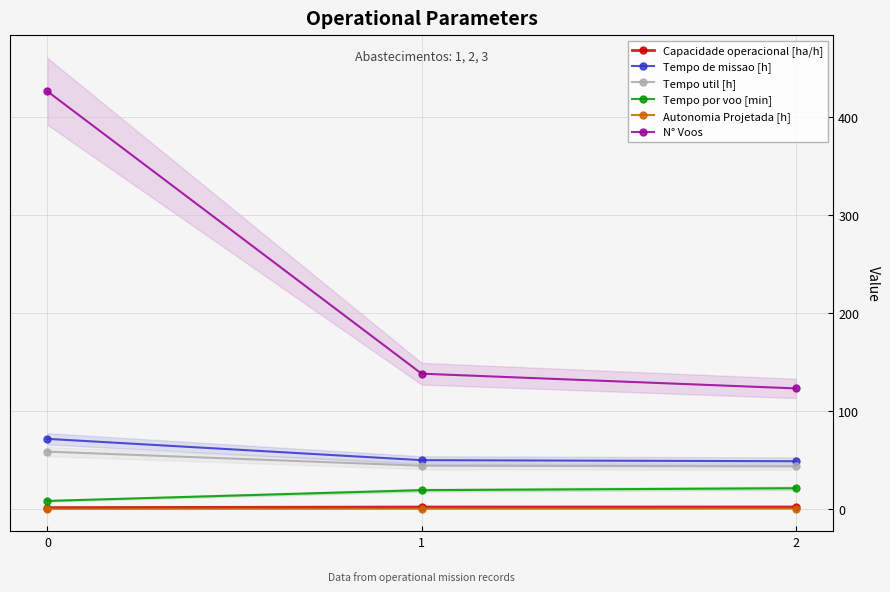

What is the value of the N° Voos point at the 3rd from the left?

123.0